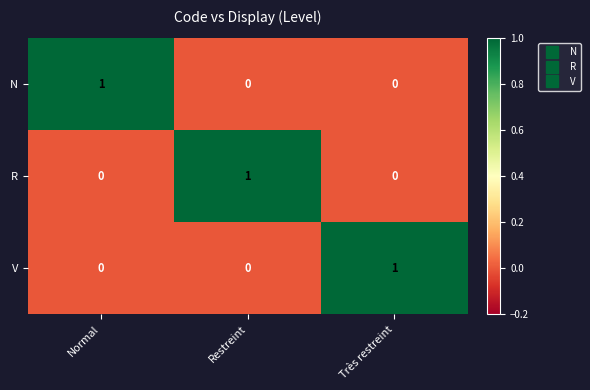

At how many categories does at least one series exceed 0?

3